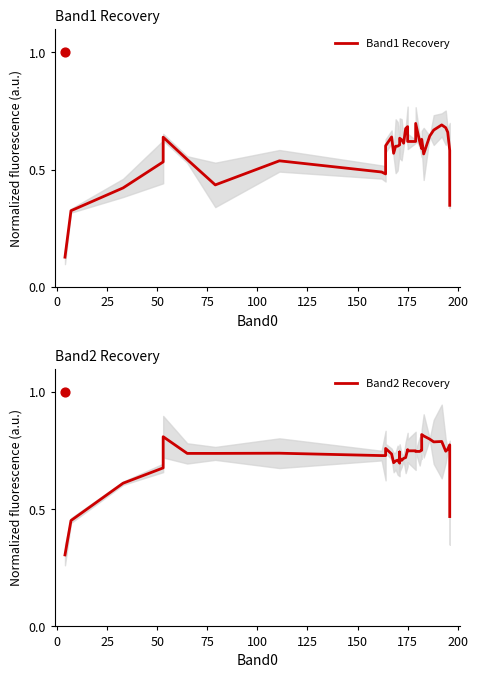

At how many categories does at least one series exceed 0?

40